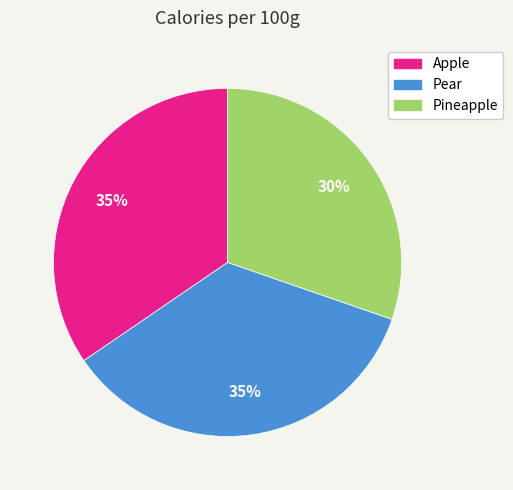

To the nearest percent, what percentage of the pie is Pineapple?

30%